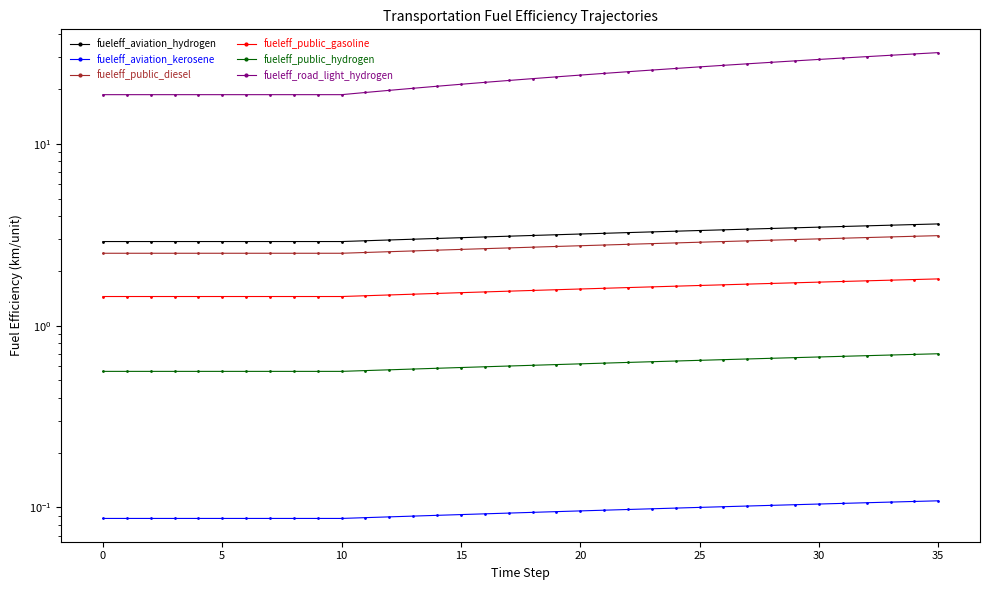

True or false: fueleff_public_diesel and fueleff_aviation_kerosene cross at least once.

False